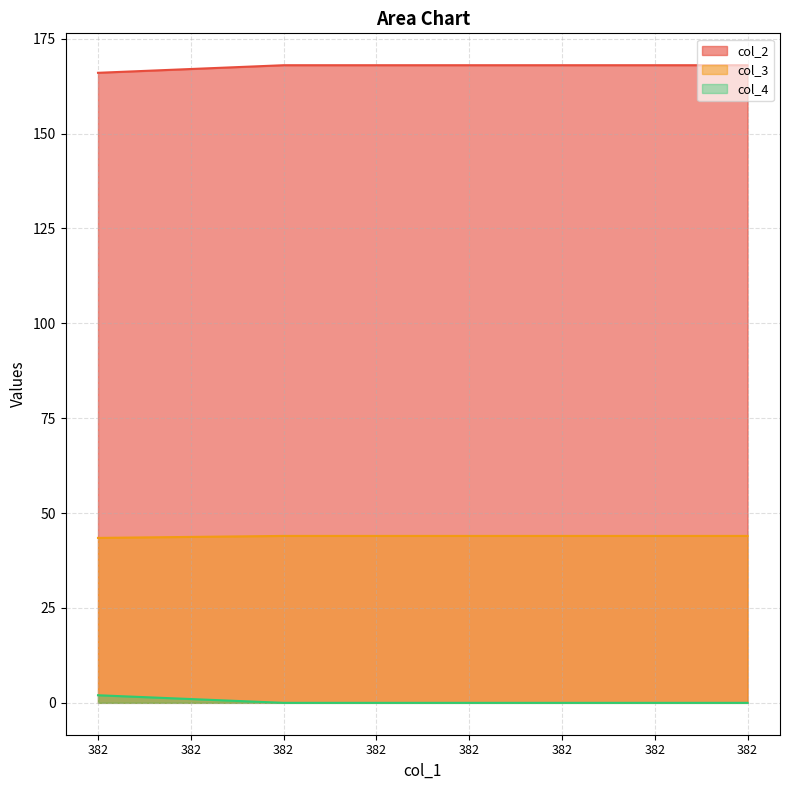

Rank the series by their maximum value, from highest to lowest.

col_2, col_3, col_4